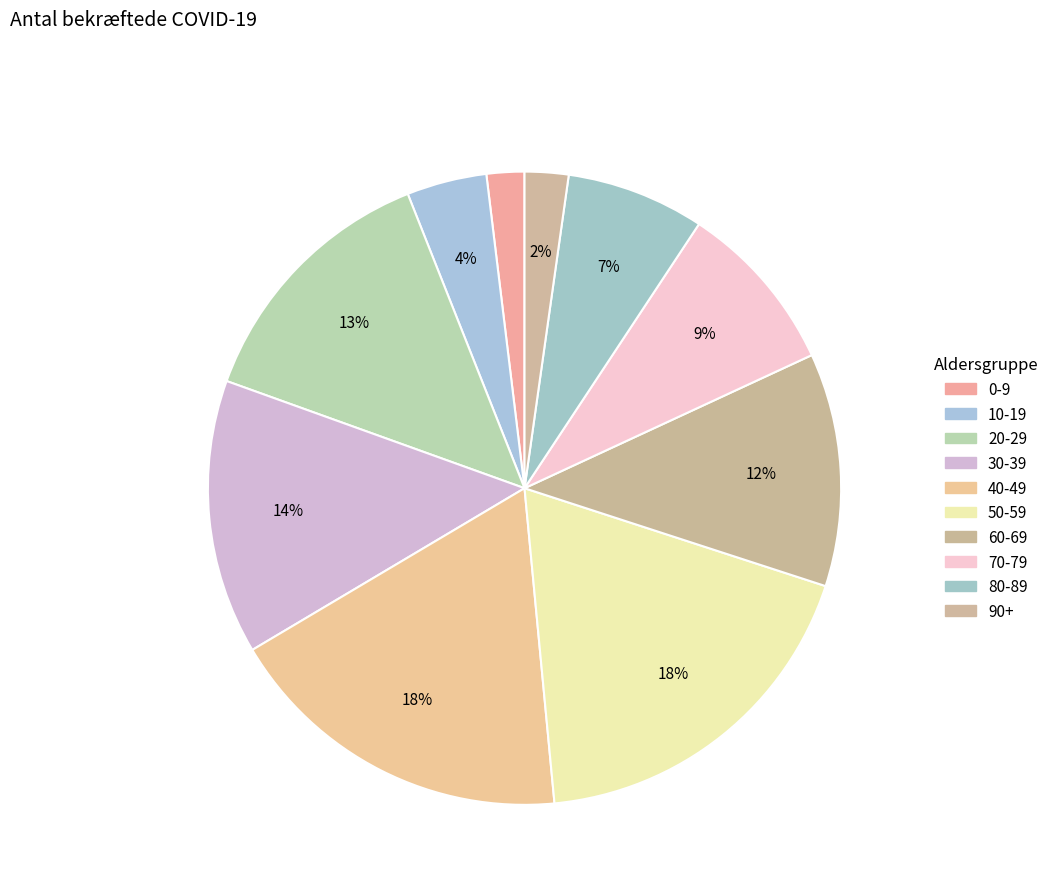

Is there any slice that represents more than half of the pie?

No